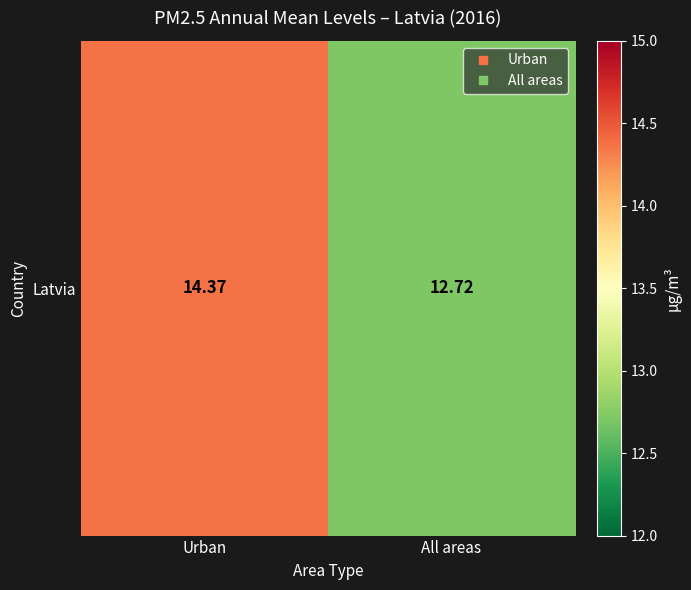

Which label corresponds to the smallest value in the chart?

All areas